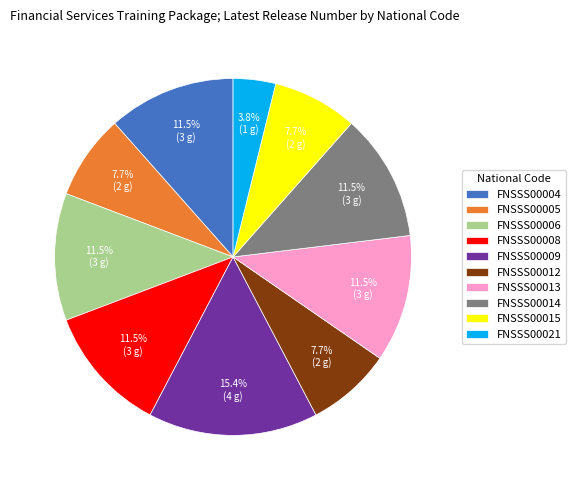

Count the number of slices in the pie.

10